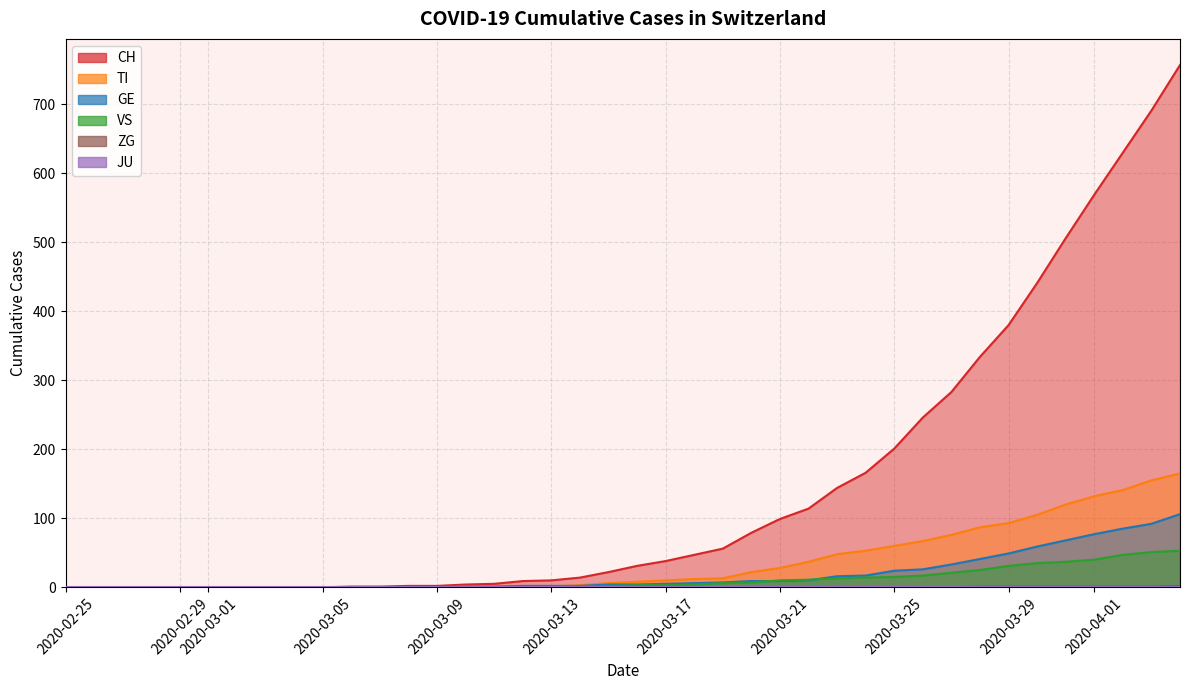

What is the average value of the VS series?

11